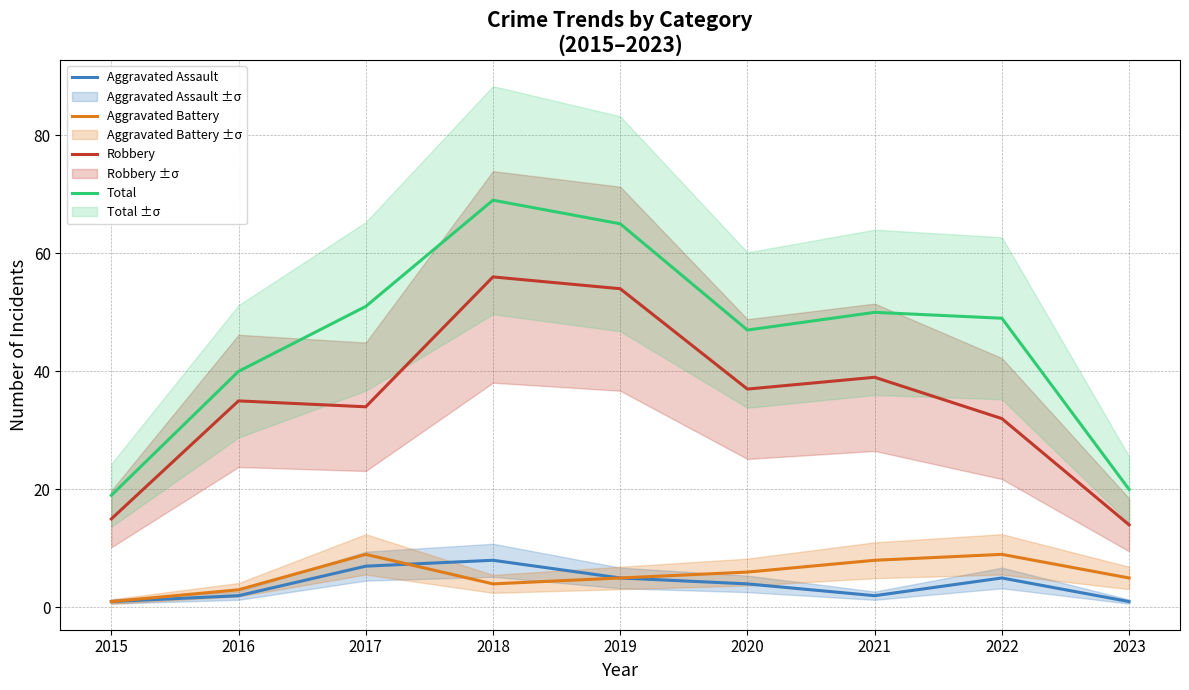

At 2021, list the series in order from largest to smallest.

Total, Robbery, Aggravated Battery, Aggravated Assault